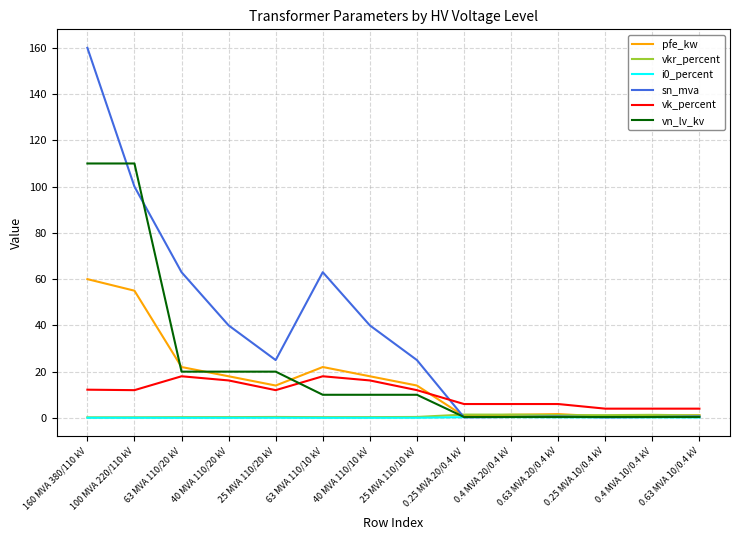

Is it true that vk_percent equals 4.5 at 25 MVA 110/10 kV?

False